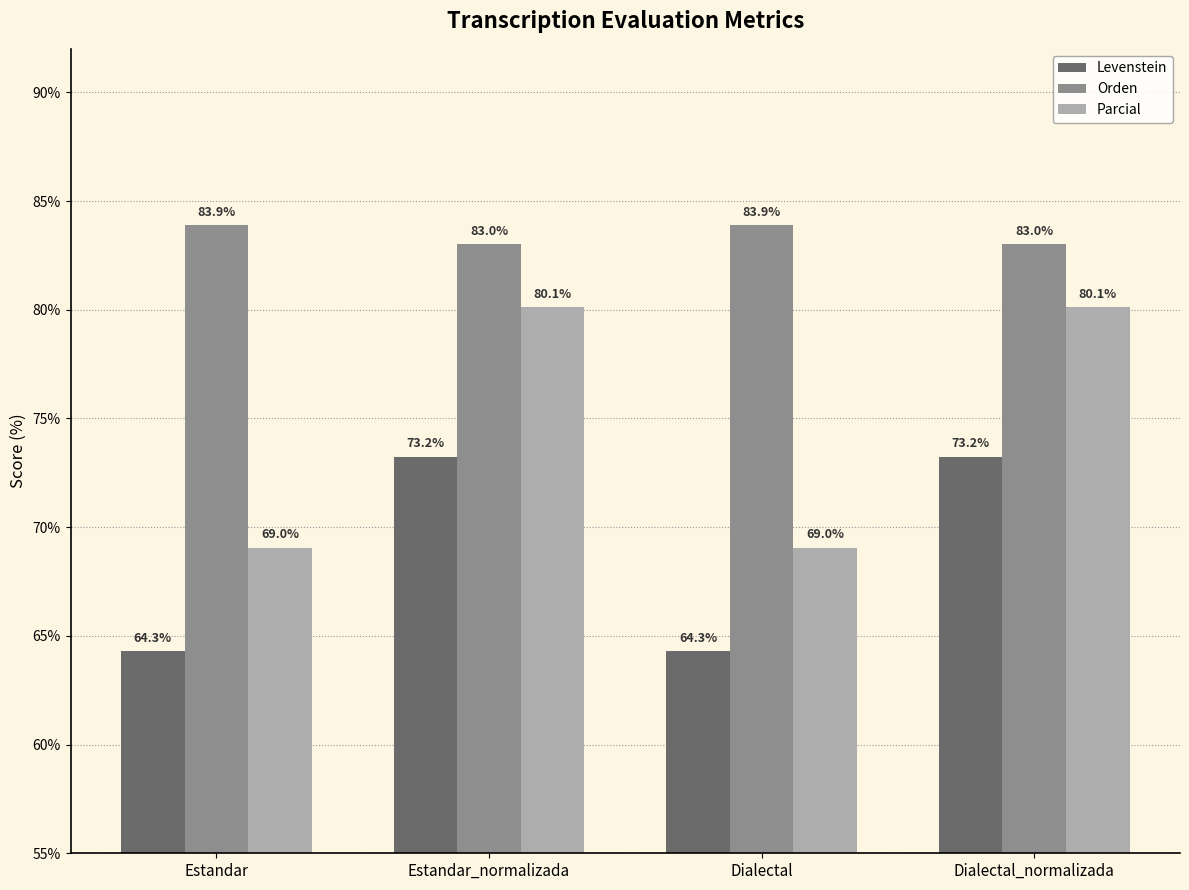

What is the difference between the highest and lowest values at Estandar?

19.6